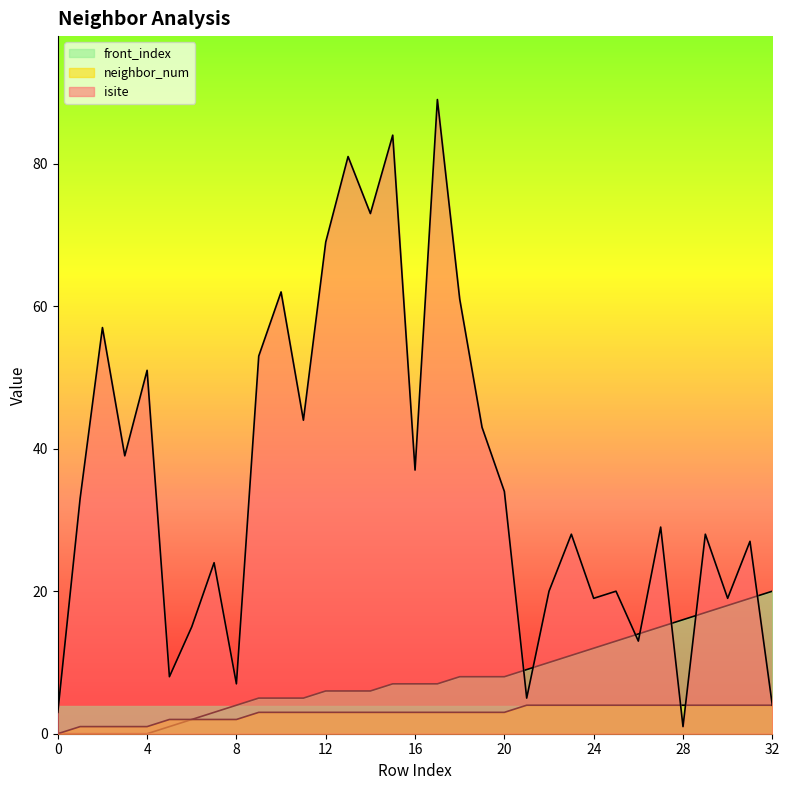

Is the value of neighbor_num at 8 greater than the value of isite at 1?

No